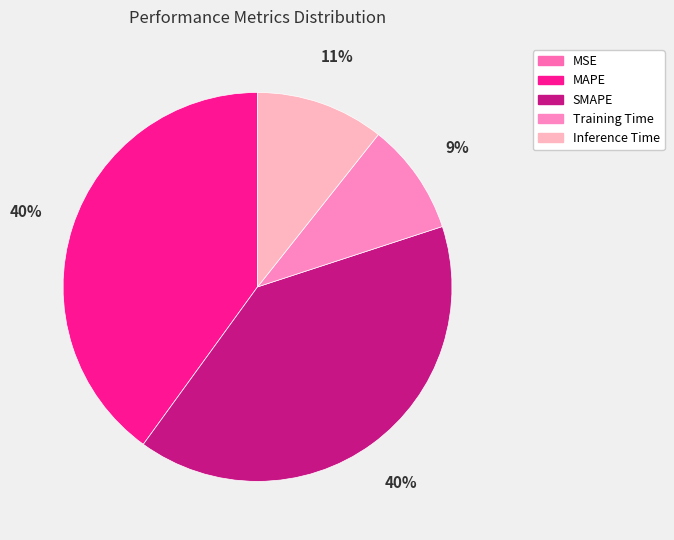

Is it true that MAPE is 34% of the pie?

False